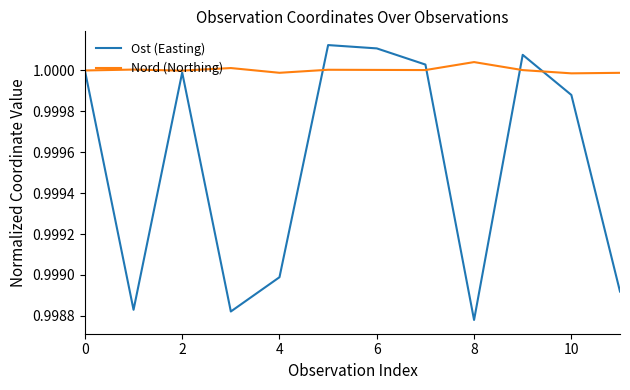

List the series in order of their overall mean, lowest first.

Ost (Easting), Nord (Northing)